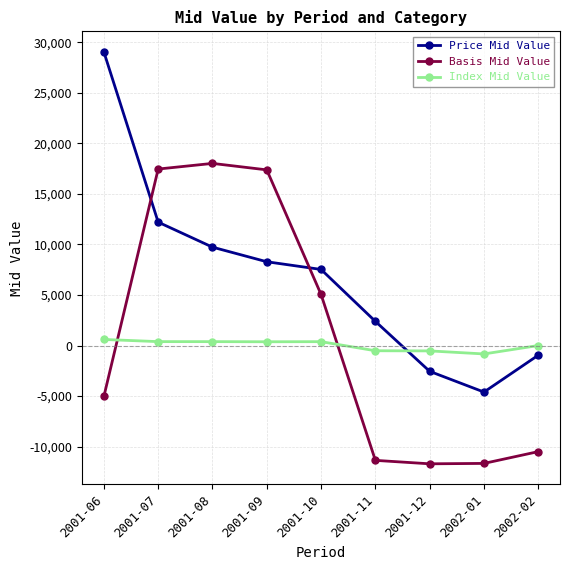

What value does the Price Mid Value series have at 2001-09?

8286.3